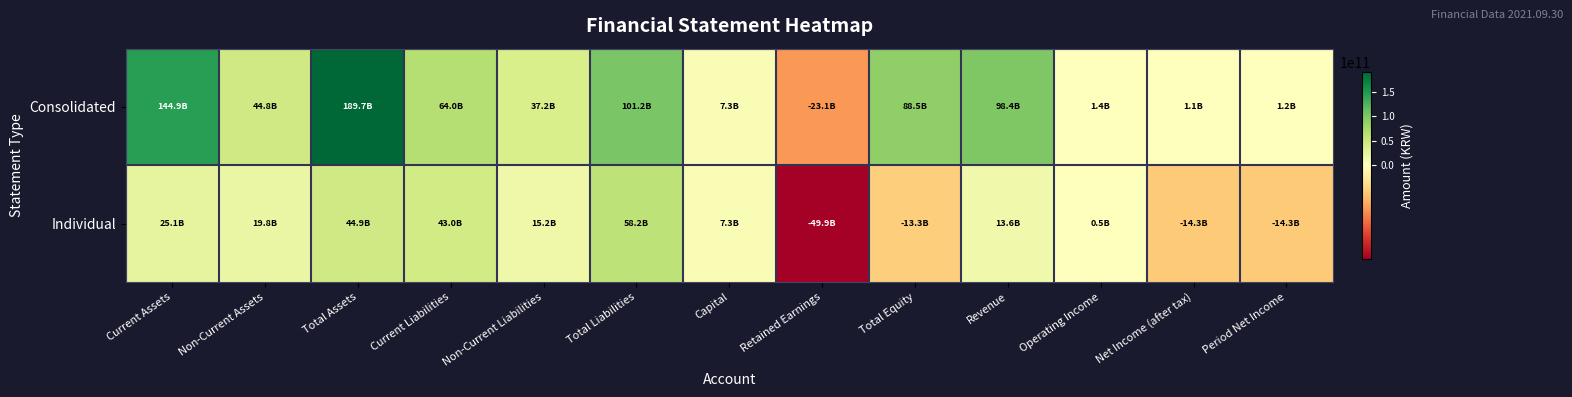

Between Total Liabilities and Revenue, which series saw the biggest shift?

Individual